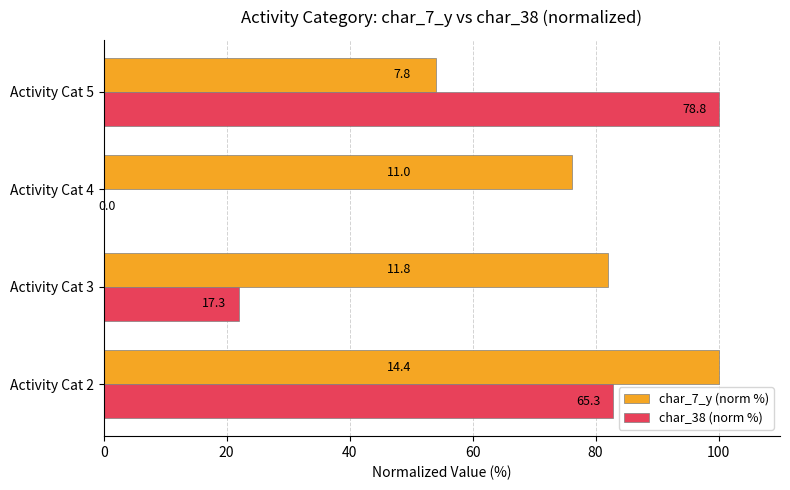

List the series in order of their peak value, lowest first.

char_7_y (norm %), char_38 (norm %)